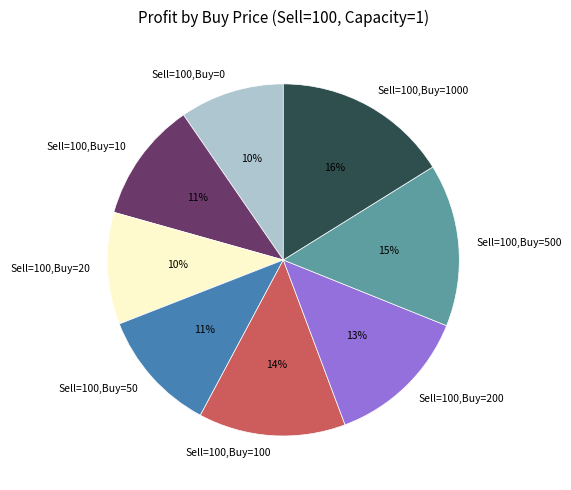

Count the number of slices in the pie.

8